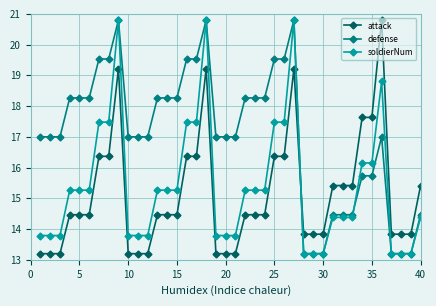

What is the sum of all attack values?

605.6